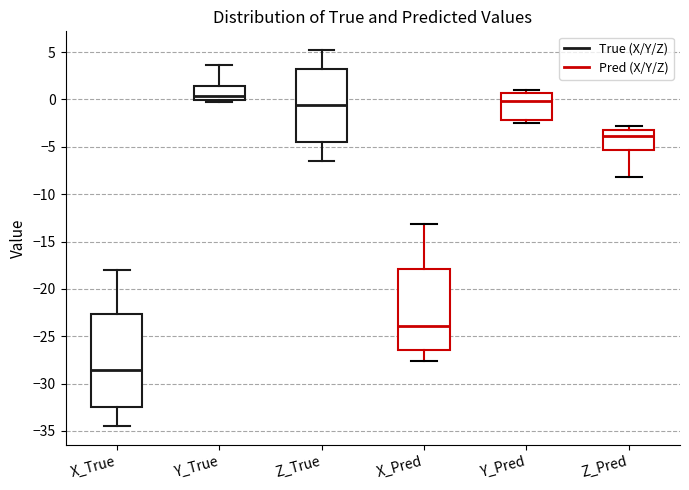

Which box's median line is the highest?

Y_True